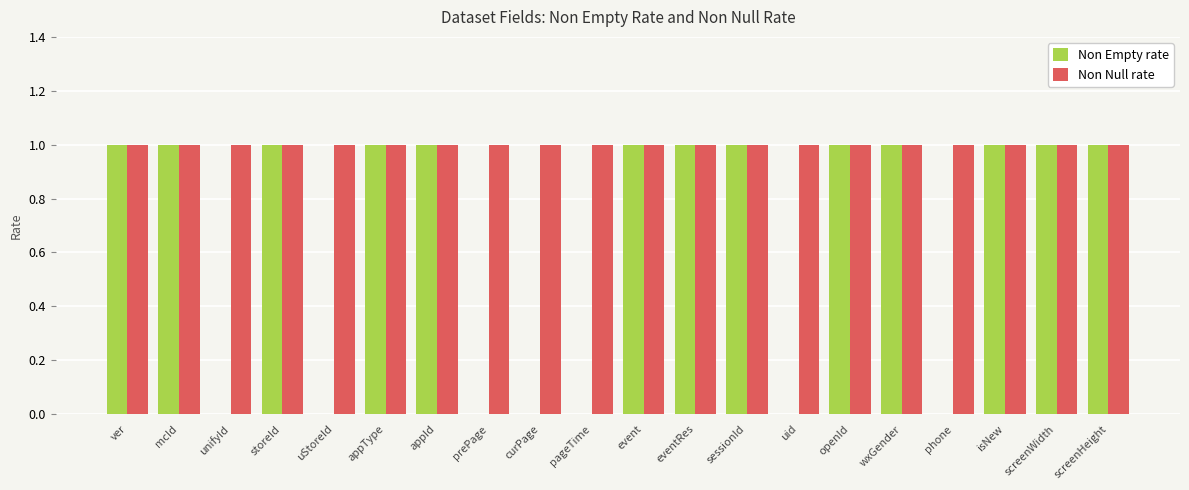

The Non Empty rate series shows 1 at eventRes. True or false?

True